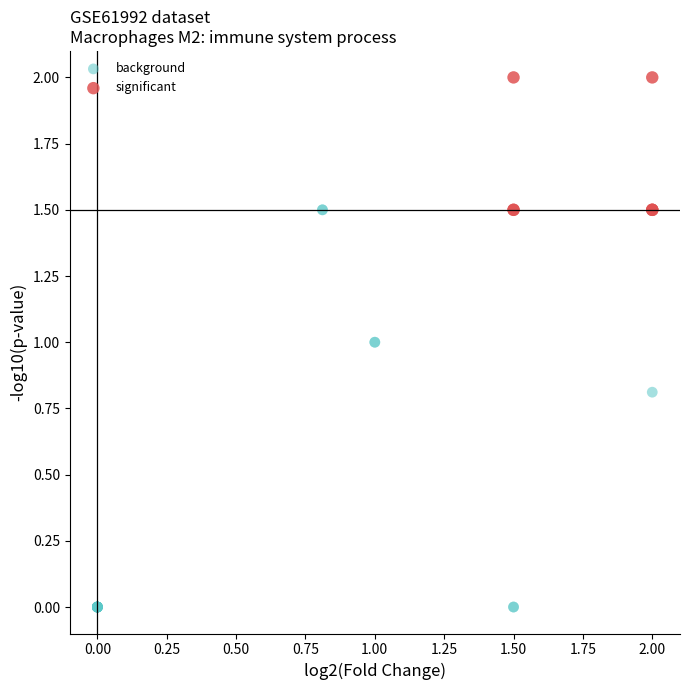

Which series contains the highest Y value?

significant